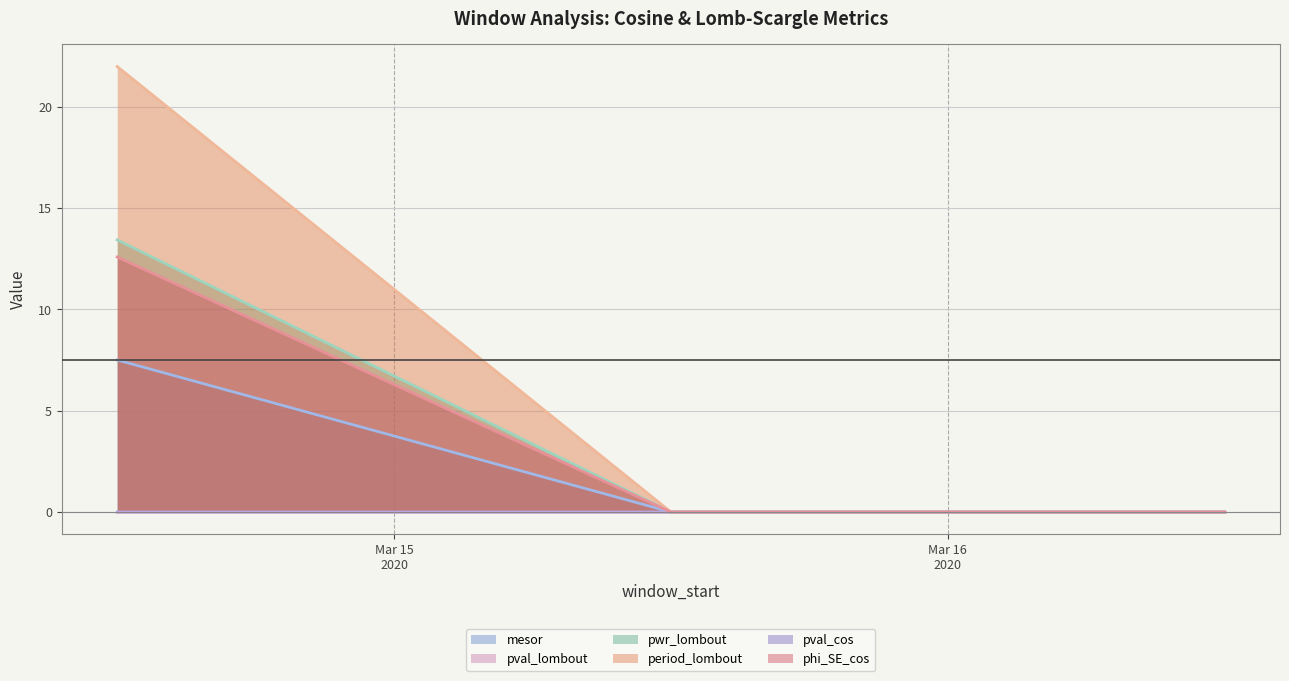

Count the number of categories in the chart.

3